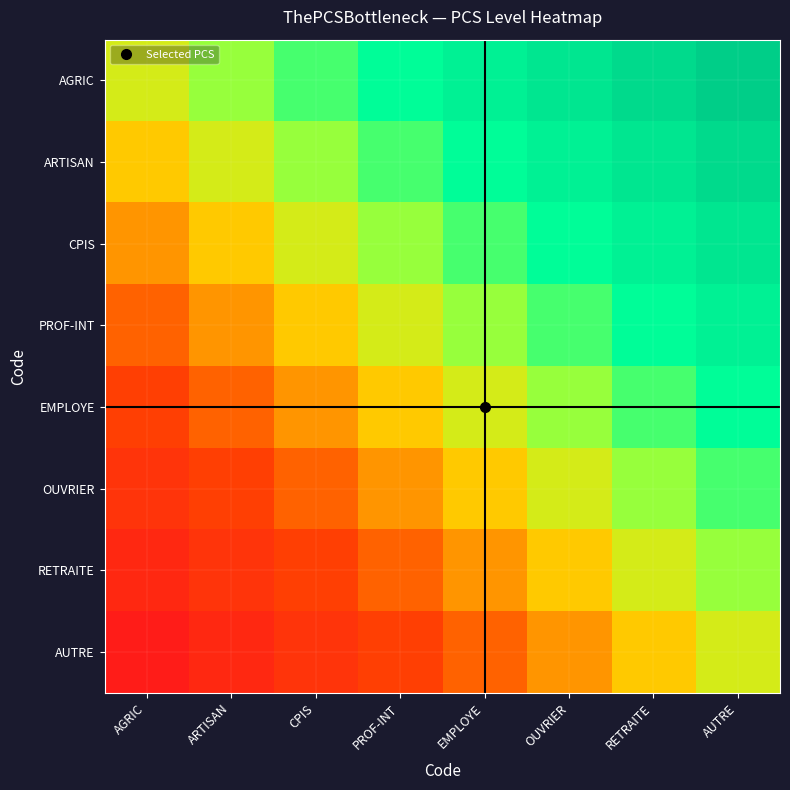

Count the number of data series in this chart.

8